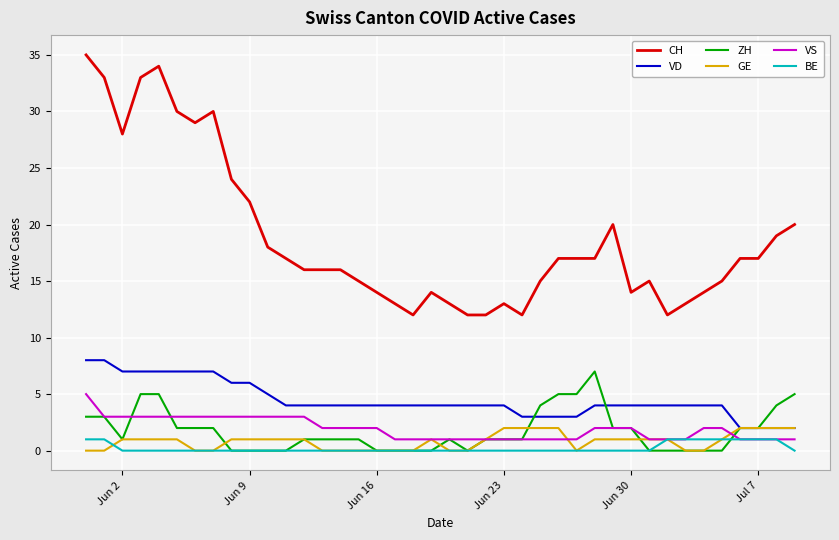

What is the maximum value for CH?

35